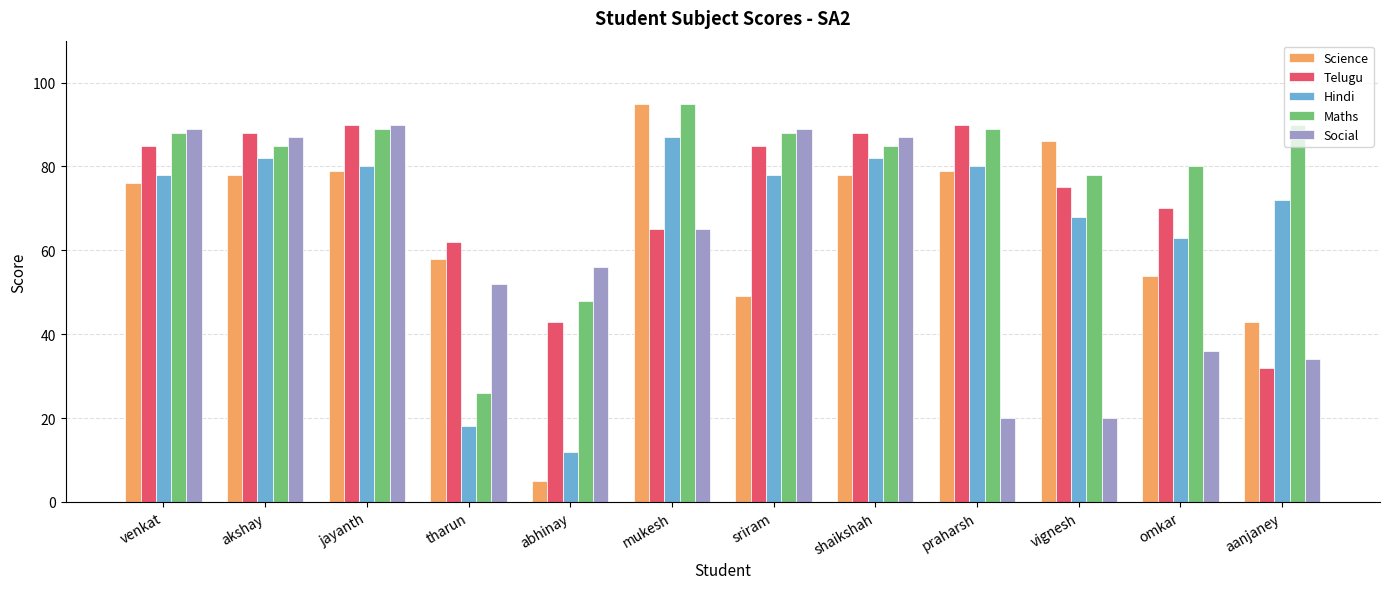

What is the value of the Social bar at the 3rd from the left?

90